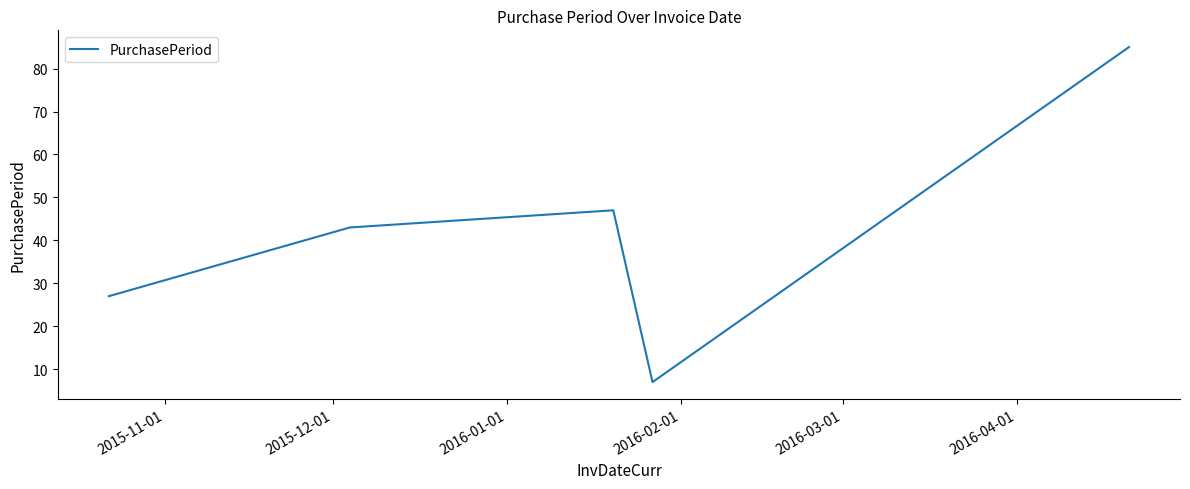

What is the maximum value shown in the chart?

85